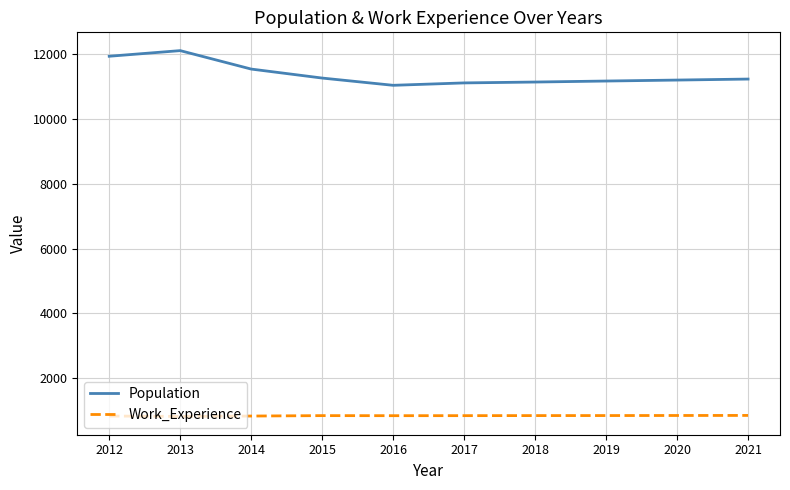

What is the spread (max minus min) of values at 2015?

10434